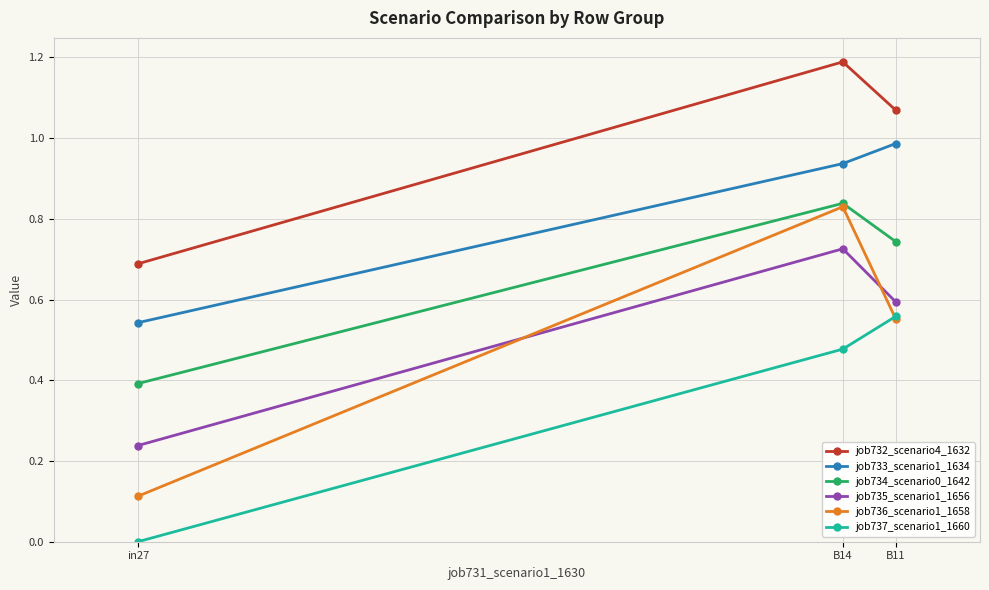

What is the total value across all series at B14?

5.0